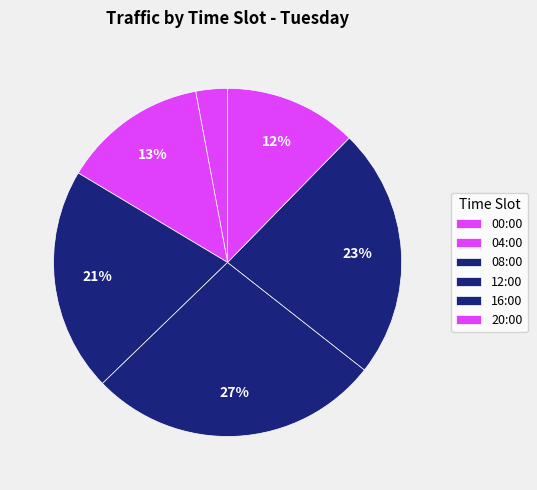

To the nearest percent, what is the difference between the largest and smallest slice percentages?

24%